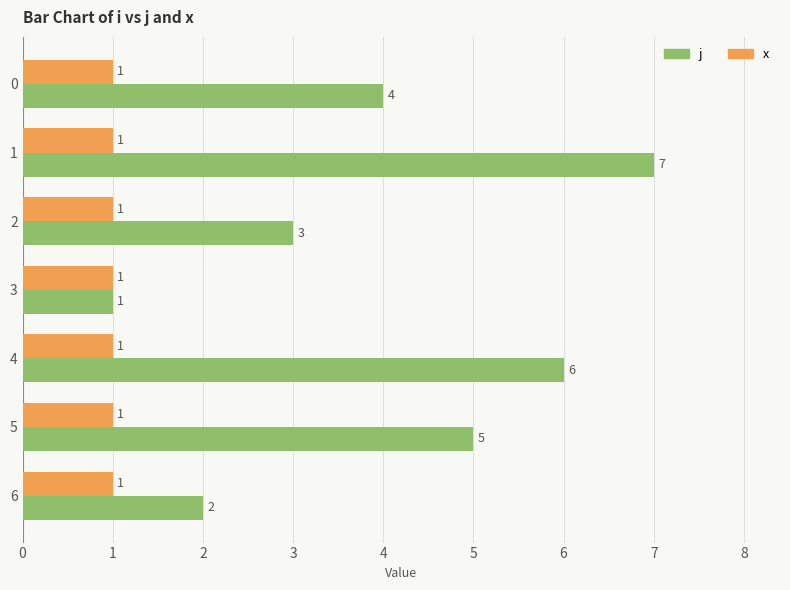

Rank the series by their average value, from lowest to highest.

x, j